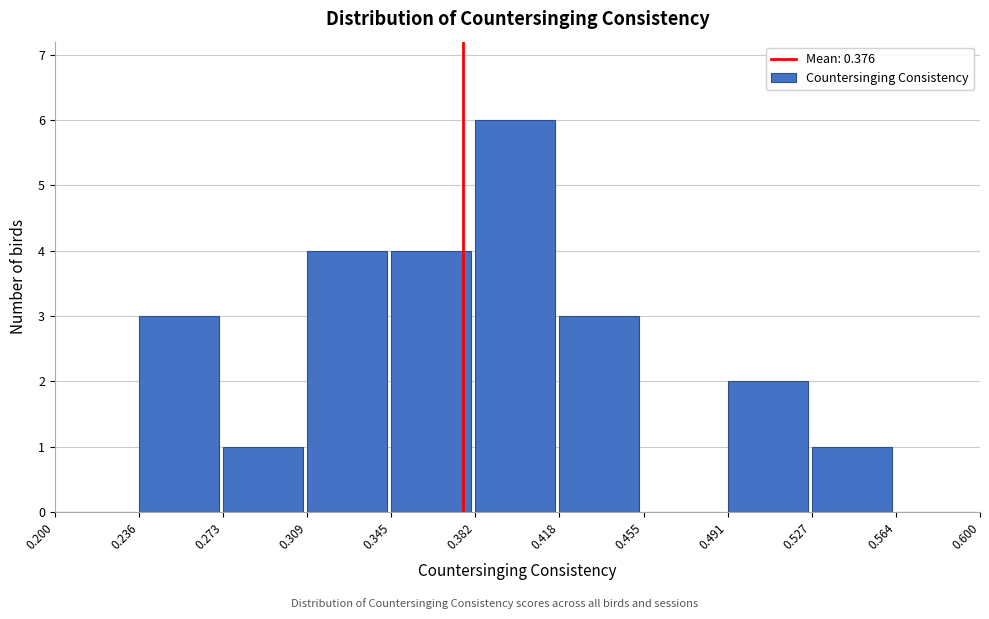

Reading left to right, transcribe this chart: for each bar, give the range it covers on the x-axis and its height. The values are not printed on the chart, so give them approximately, as read against the axis.

0.200 to 0.236: 0
0.236 to 0.273: 3
0.273 to 0.309: 1
0.309 to 0.345: 4
0.345 to 0.382: 4
0.382 to 0.418: 6
0.418 to 0.455: 3
0.455 to 0.491: 0
0.491 to 0.527: 2
0.527 to 0.564: 1
0.564 to 0.600: 0